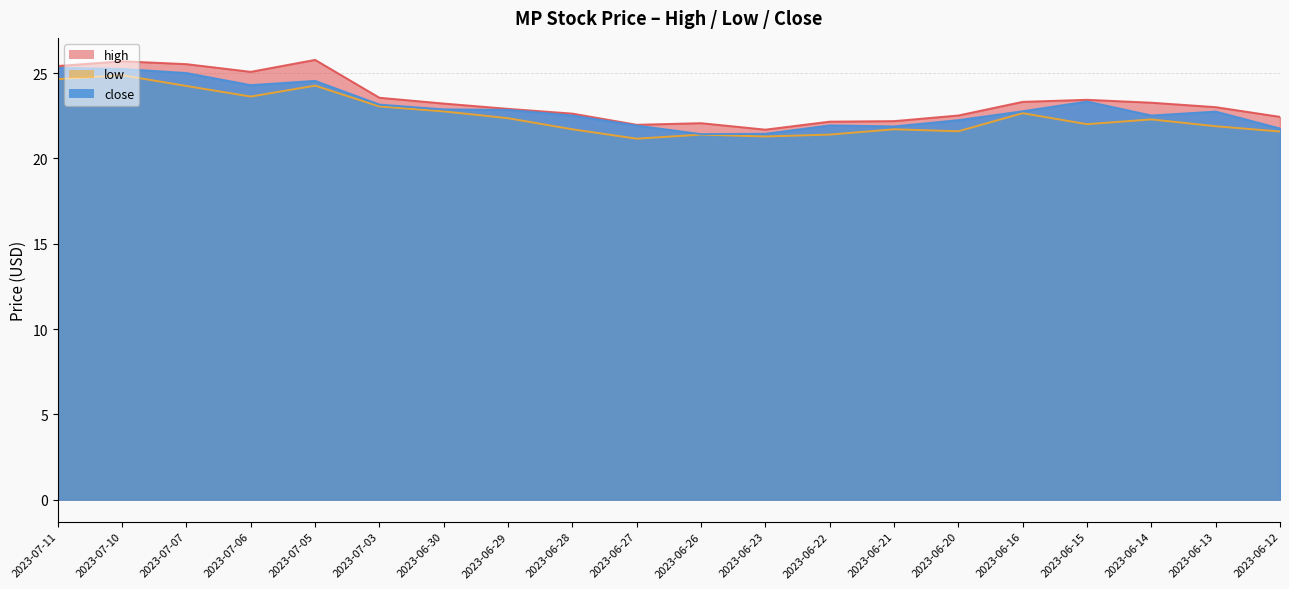

What are all the series names shown in the legend?

high, low, close